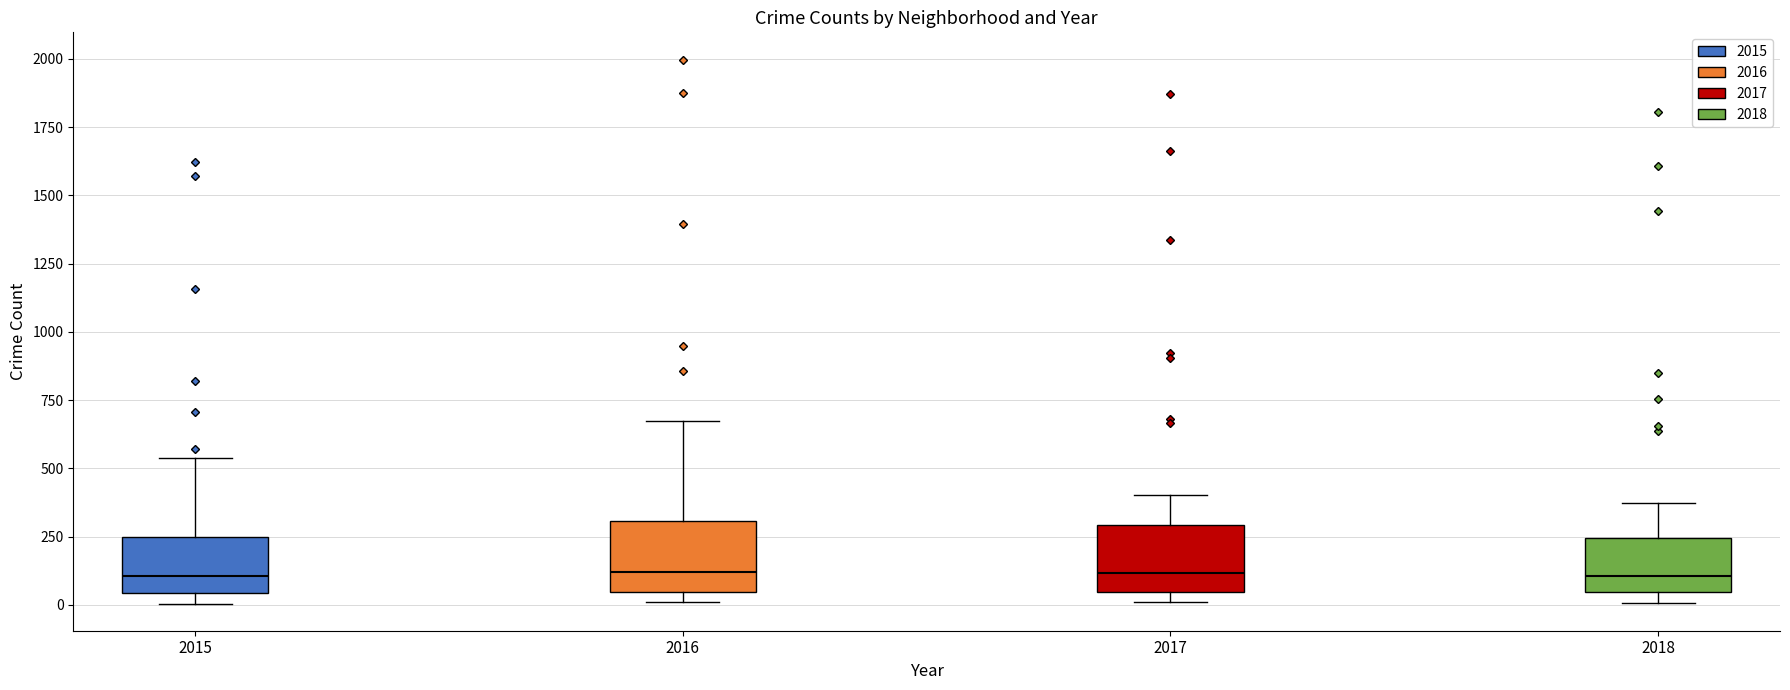

Where does the upper whisker of the box at x = 2017 end on the y-axis? The values are not printed on the chart, so give them approximately, as read against the axis.

400